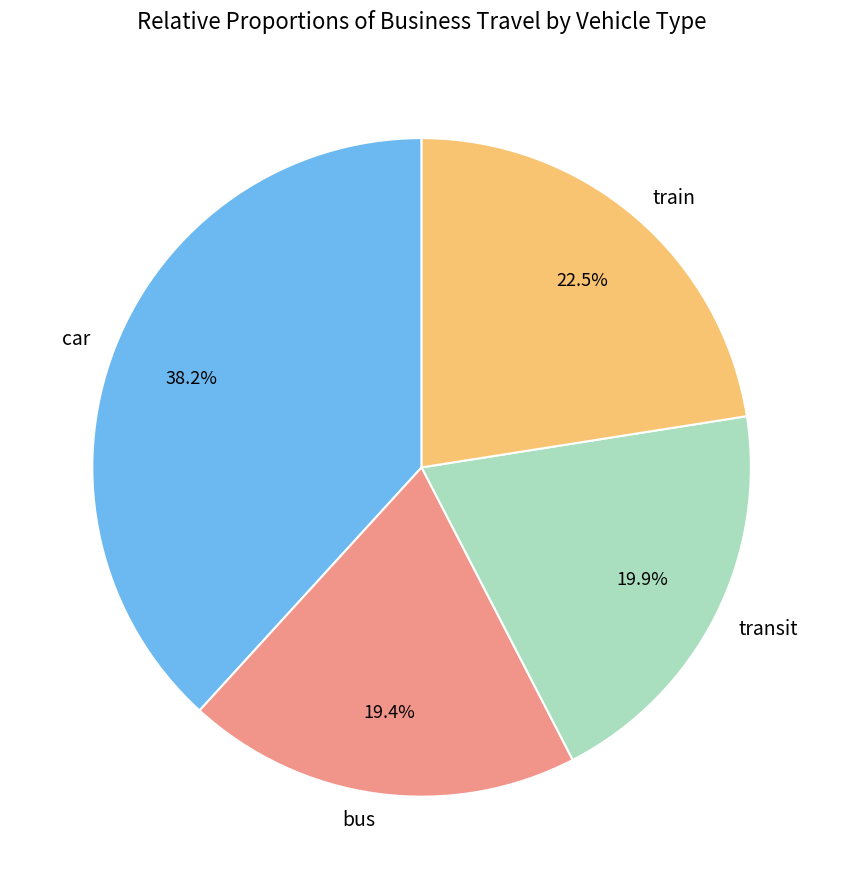

Is the sum of car and transit greater than half?

Yes